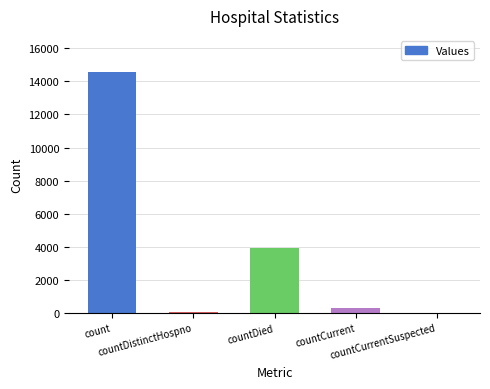

What is the sum of all values?

18907